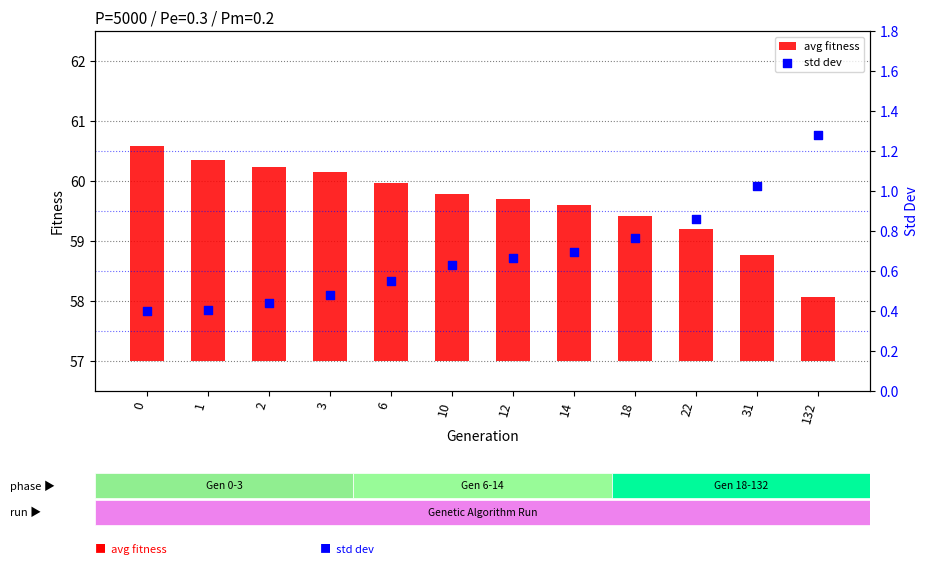

Which series has the widest spread of Y values?

avg fitness